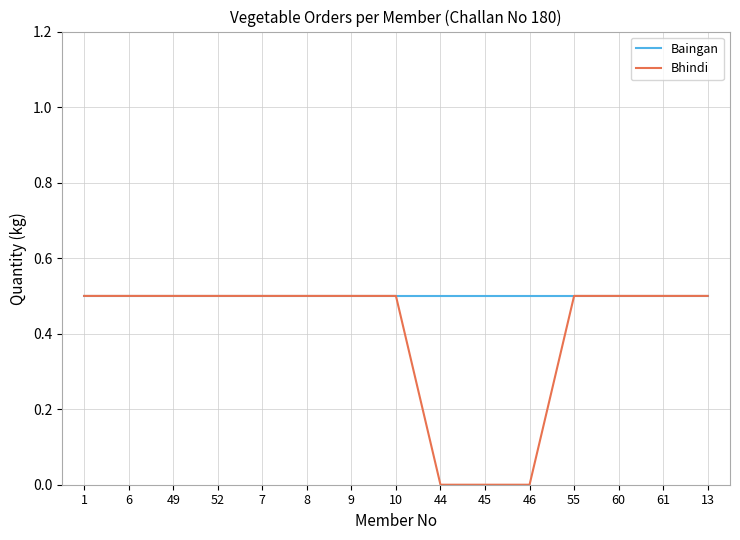

Between 8 and 46, which series saw the biggest shift?

Bhindi